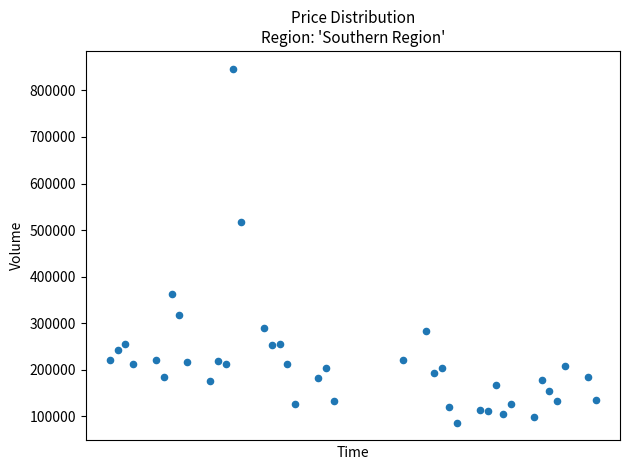

What Y value in the scatter plot is closest to 466581?

517949